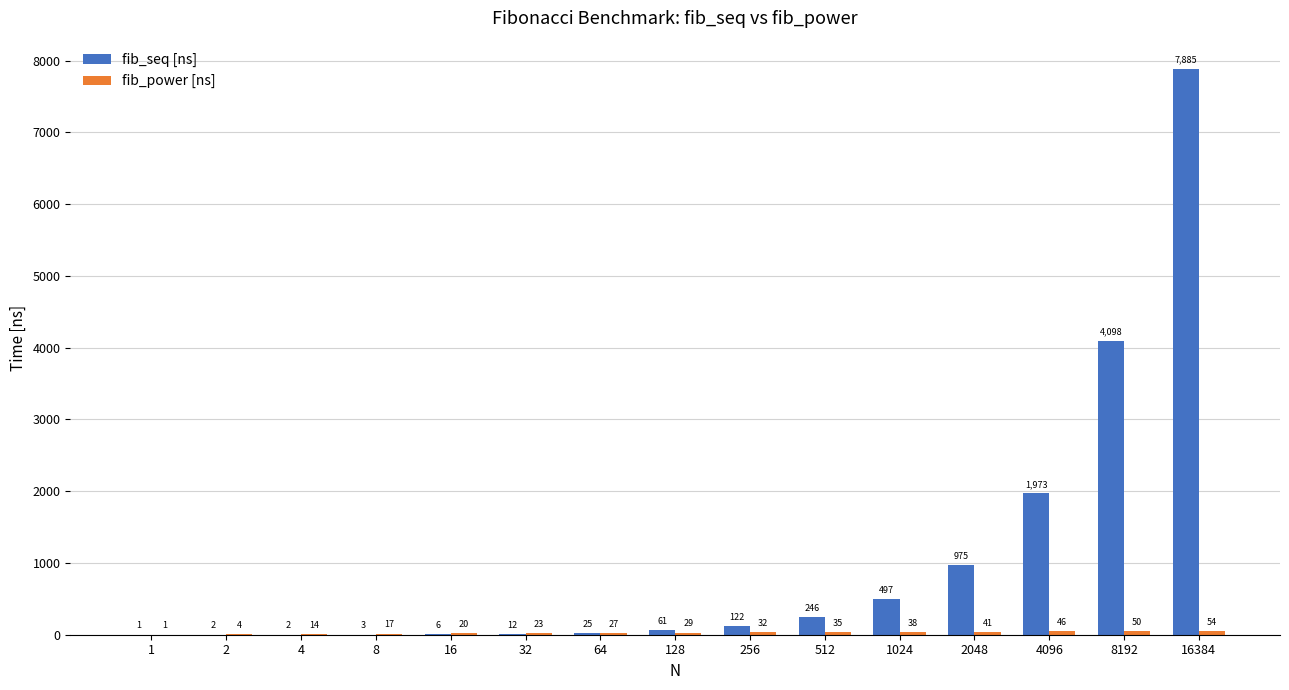

What is the spread (max minus min) of values at 512?

211